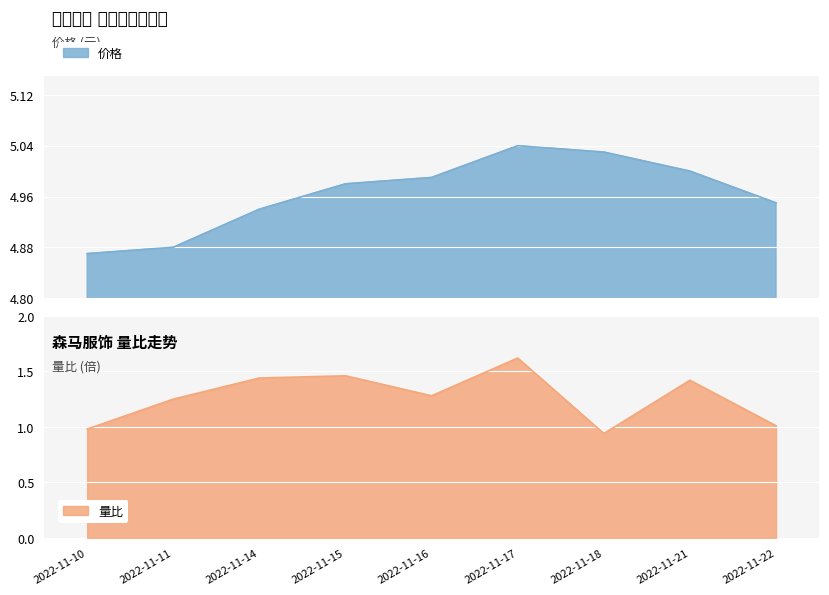

True or false: 量比 has more than 1 points higher than both neighbors.

True